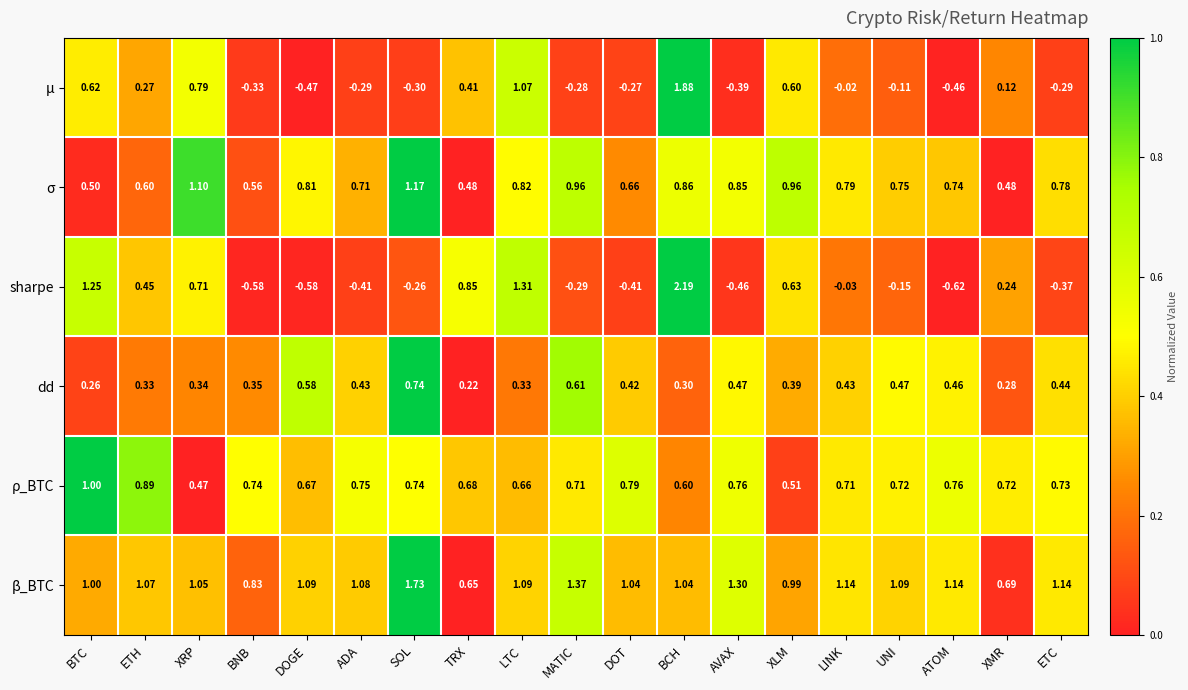

Where does the μ series first go above 0?

BTC